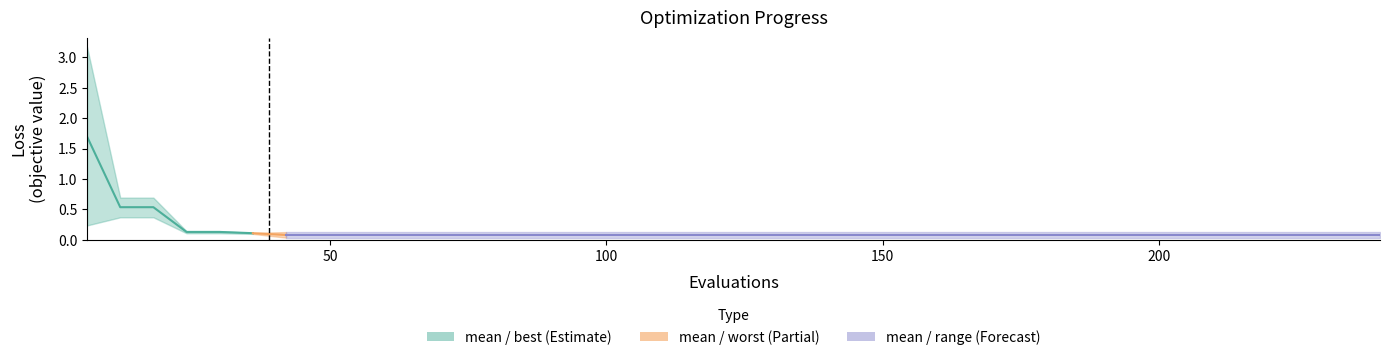

The mean series shows 0.1 at 180. True or false?

False